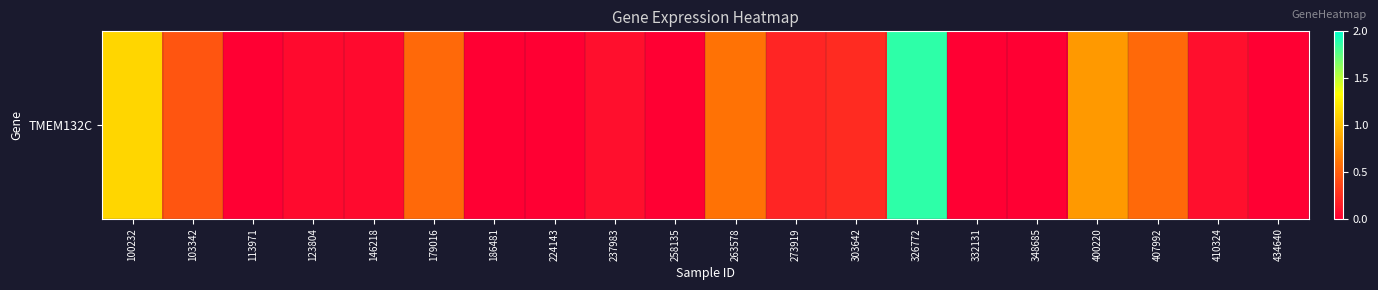

True or false: the data shows 0.7 at 326772.

False